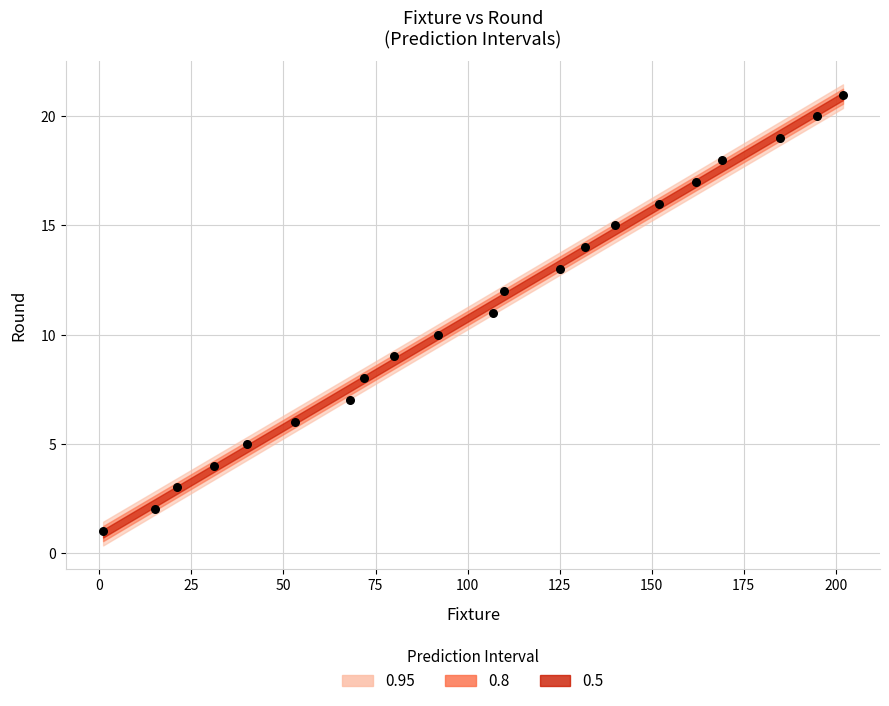

What is the range of Y values (max minus min)?

20